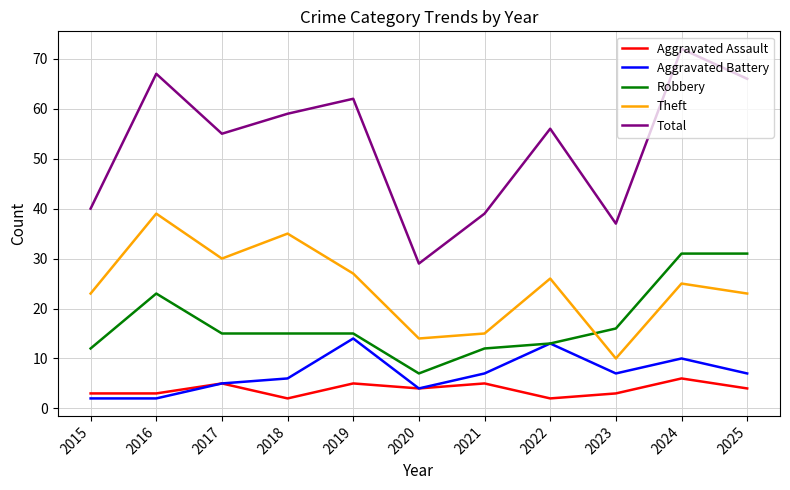

What is the approximate value of Aggravated Assault at 2024?

6